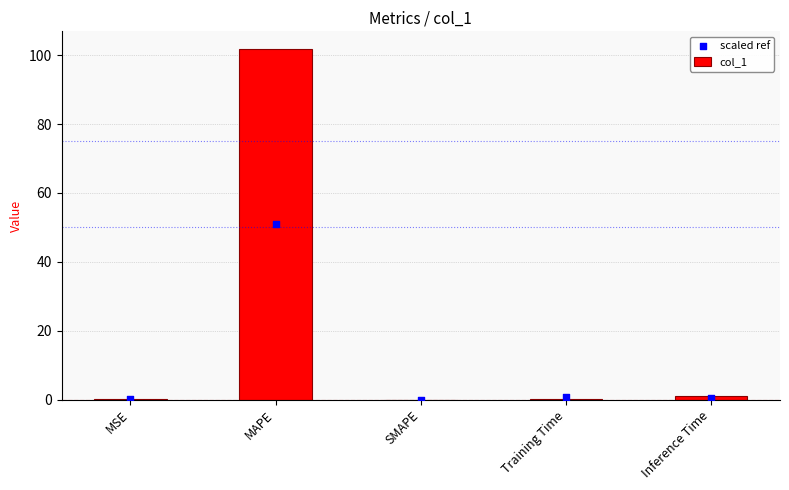

At how many categories does at least one series exceed 45?

1